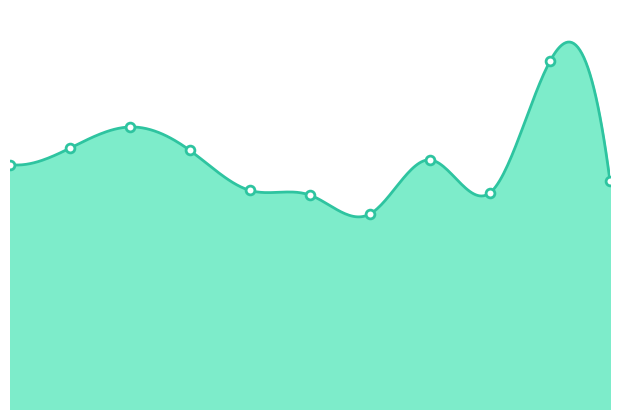

Between 2022 and 2019, which is larger?

2022